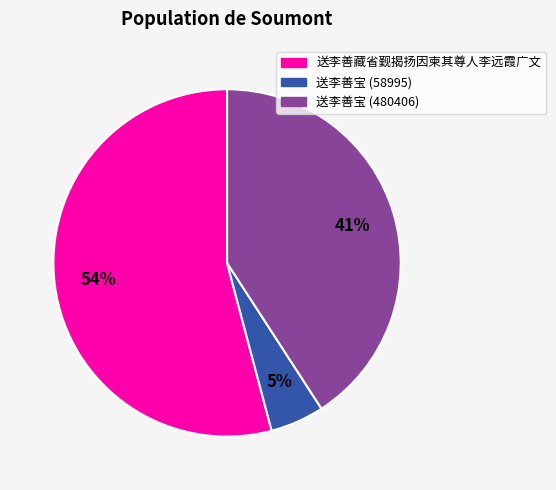

To the nearest percent, what portion does 送李善藏省觐揭扬因柬其尊人李远霞广文 represent?

54%